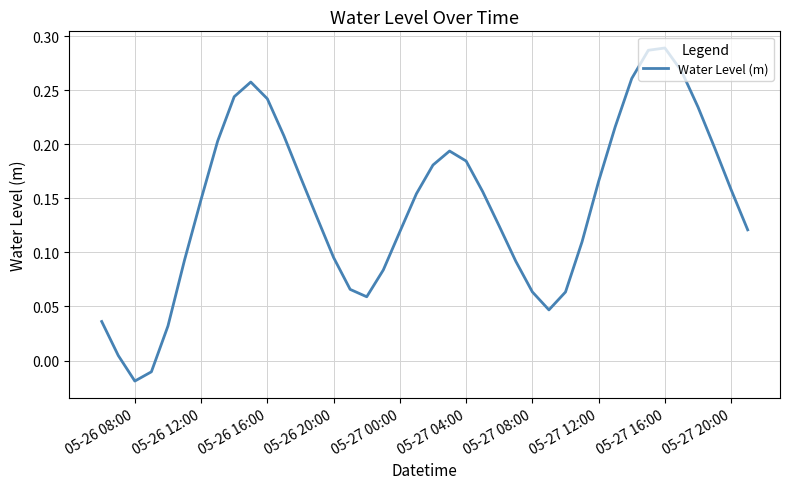

What is the difference between the maximum and second lowest values?

0.3